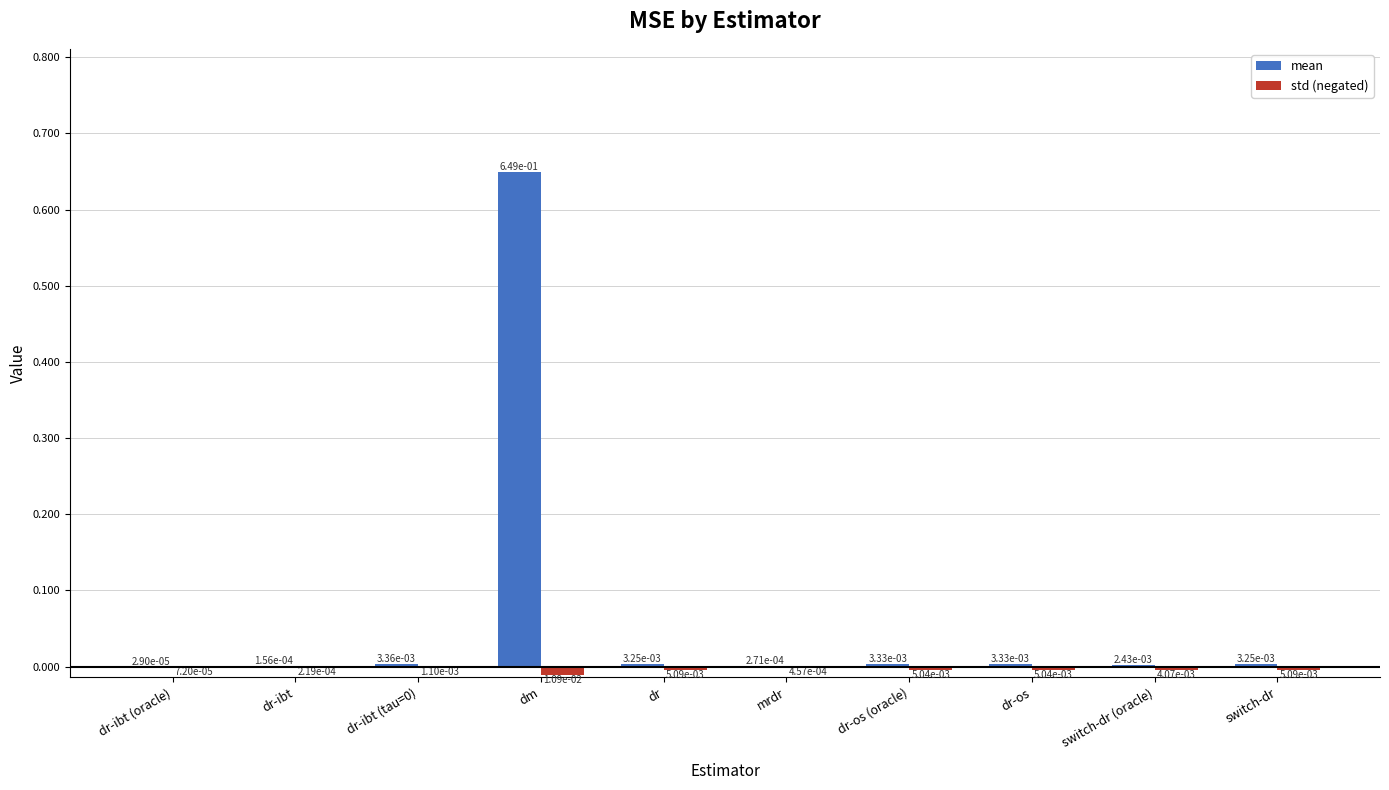

Which series changed the most between dr-ibt (oracle) and dr-os?

std (negated)